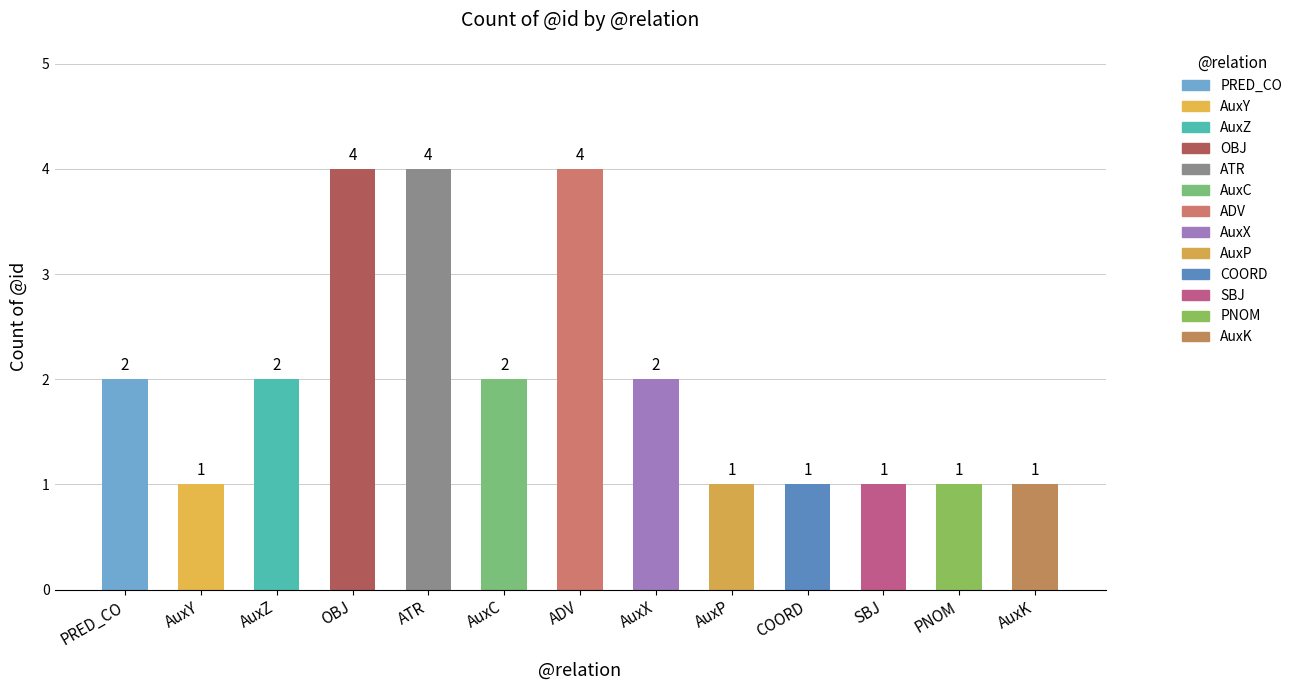

Is it true that the value at ATR is 4?

True